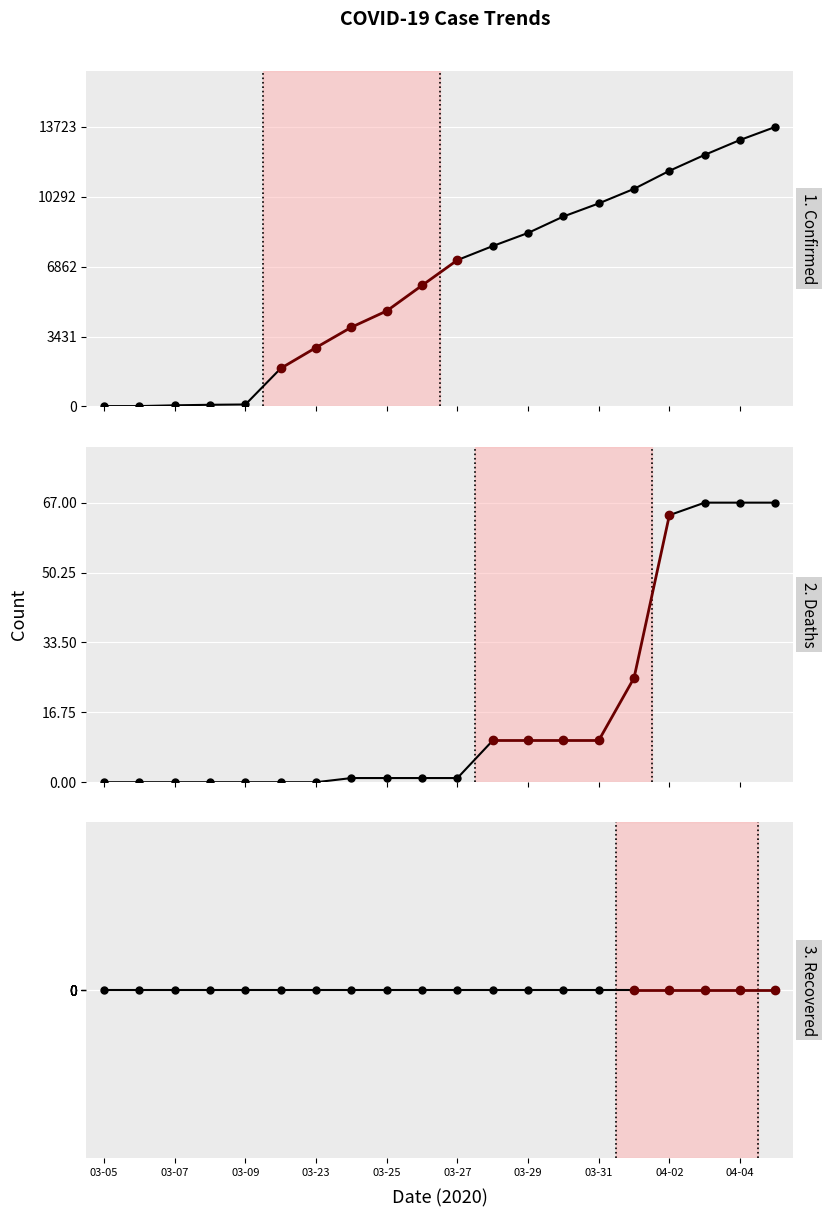

What is the difference between the highest and lowest values at 03-24?

3891